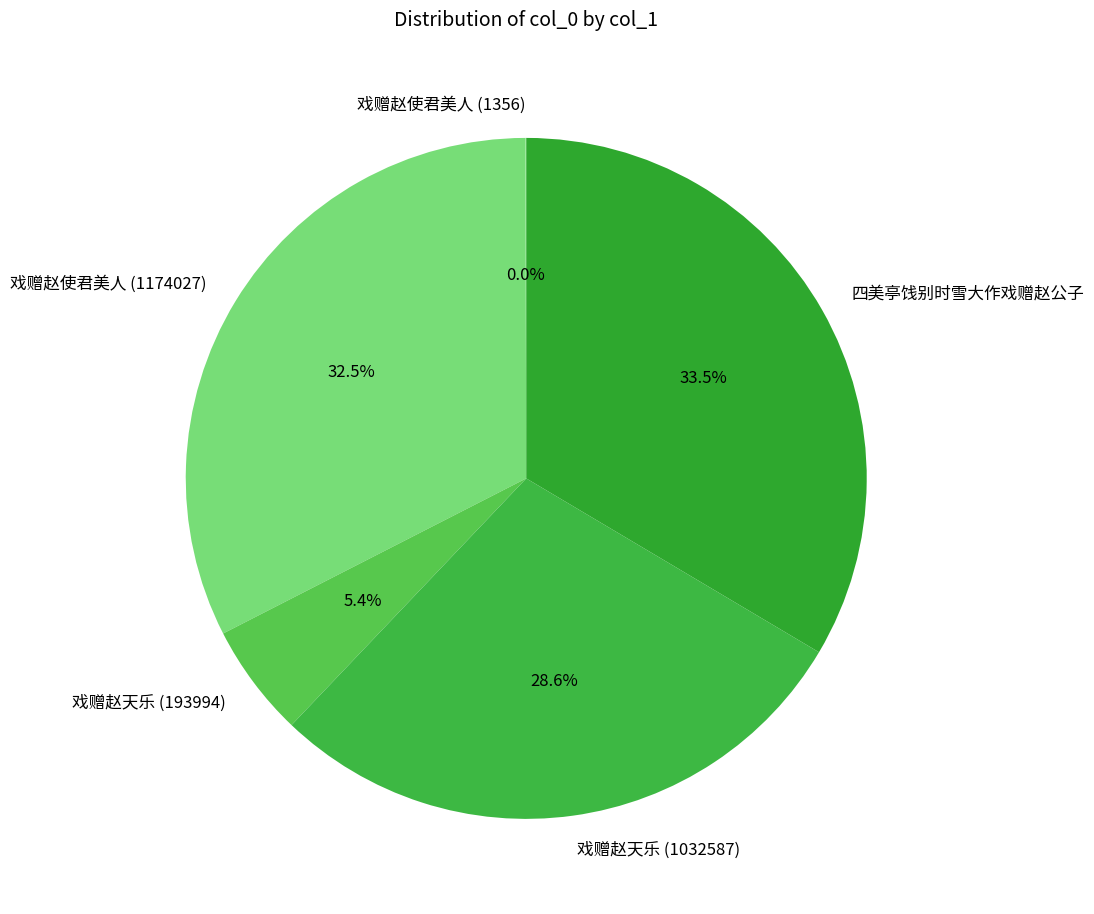

Between 戏赠赵使君美人 (1174027) and 四美亭饯别时雪大作戏赠赵公子, which is larger?

四美亭饯别时雪大作戏赠赵公子